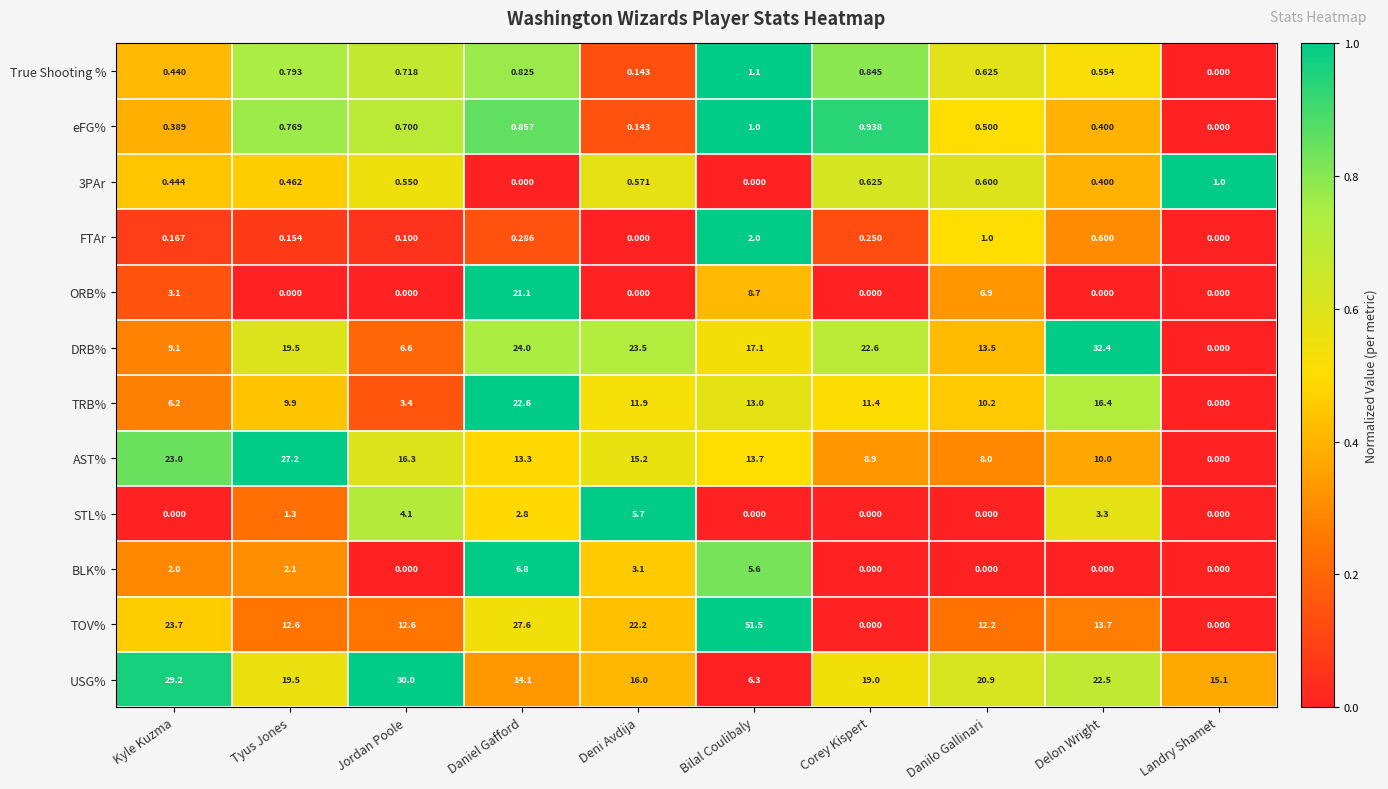

Between Tyus Jones and Bilal Coulibaly, which series saw the biggest shift?

TOV%